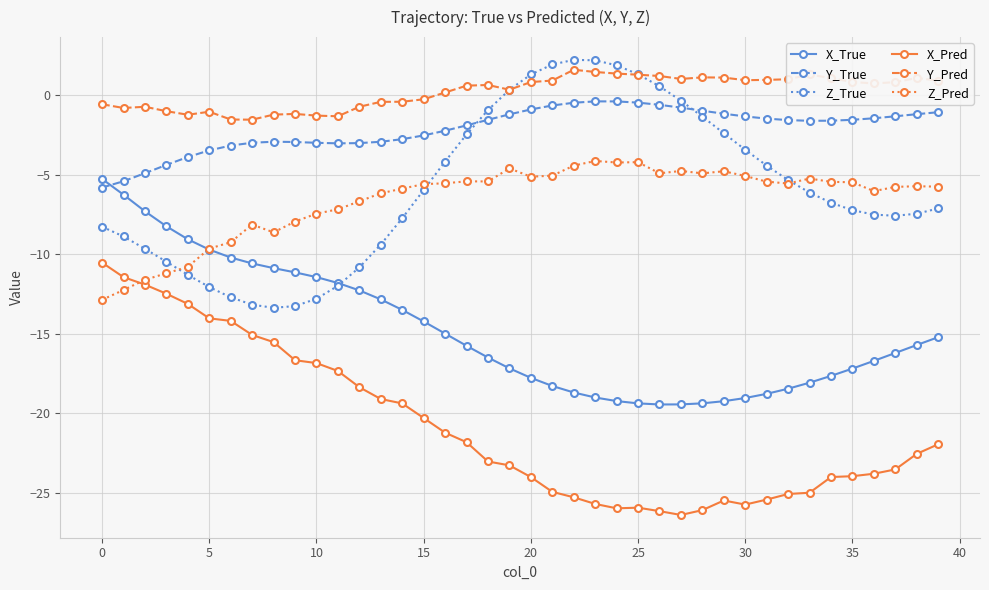

What is the value of the Z_True point at the 36th from the left?

-7.2